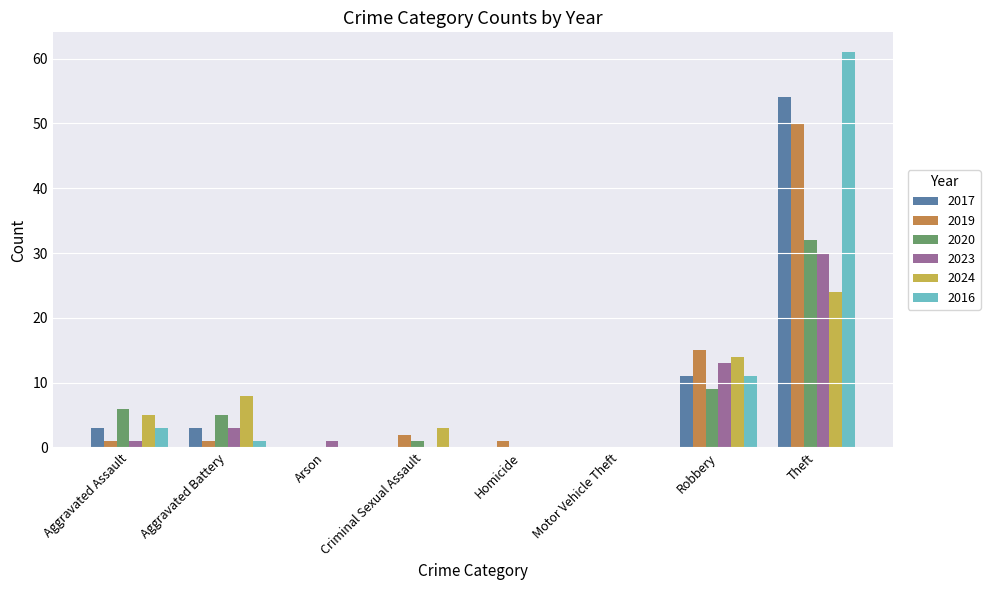

The value of 2019 at Robbery is 15. True or false?

True